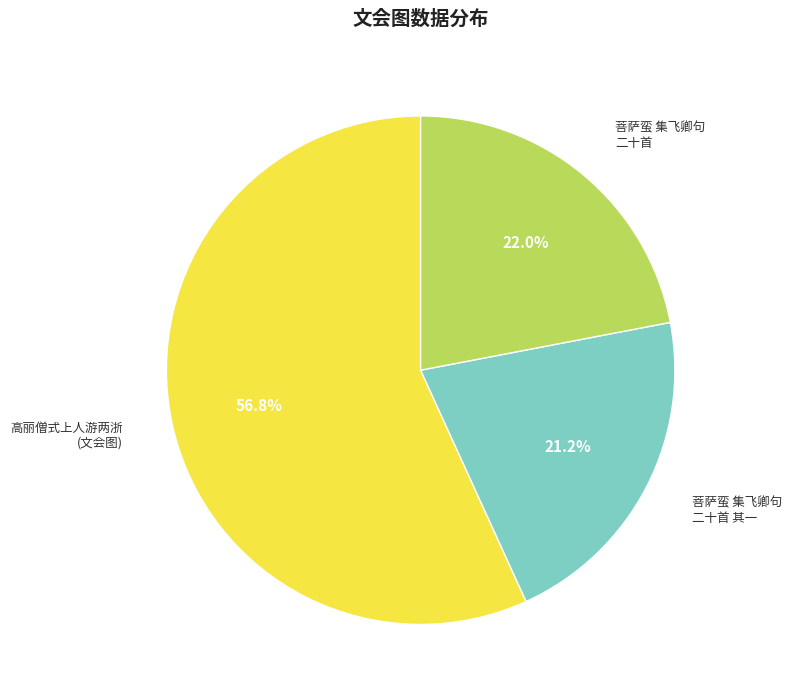

Does any single category account for the majority?

Yes